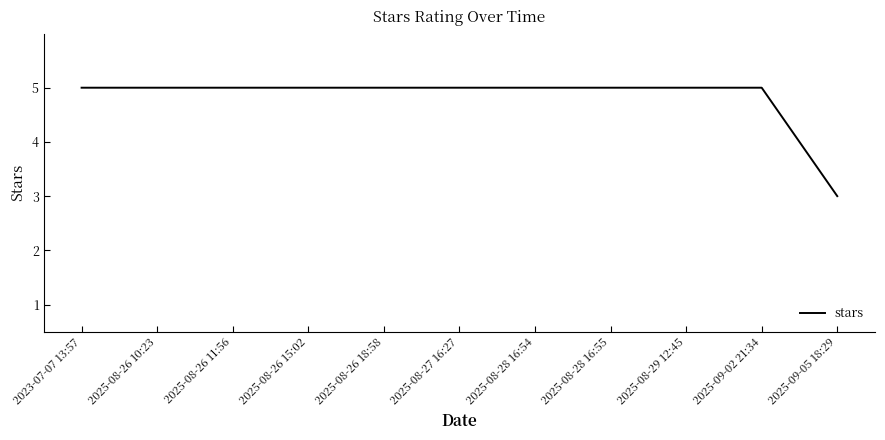

What is the minimum value shown in the chart?

3